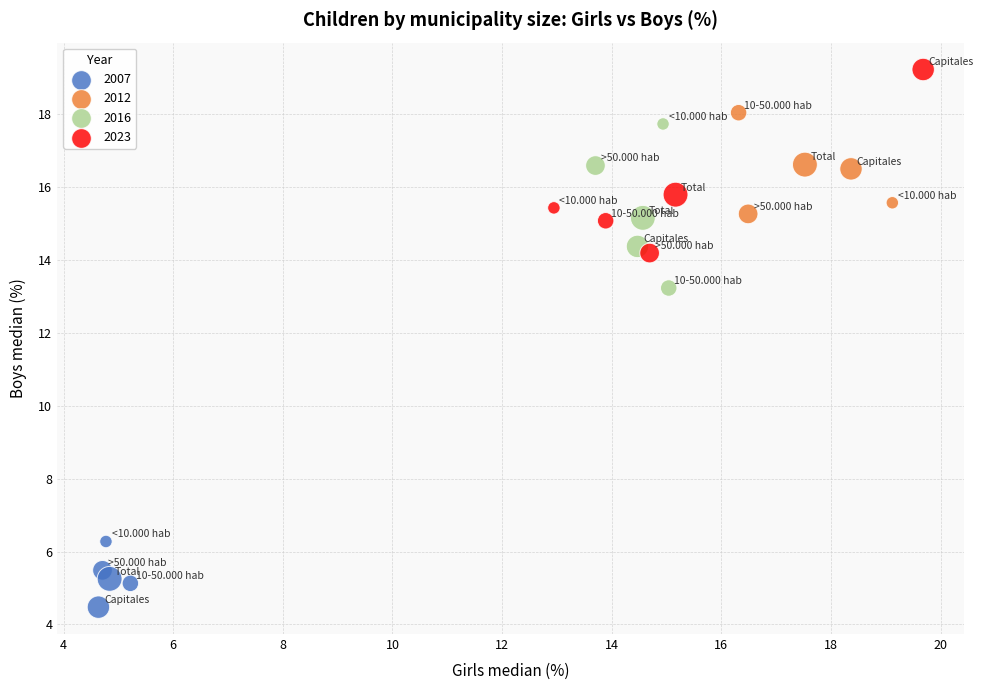

Which series contains the lowest Y value?

2007